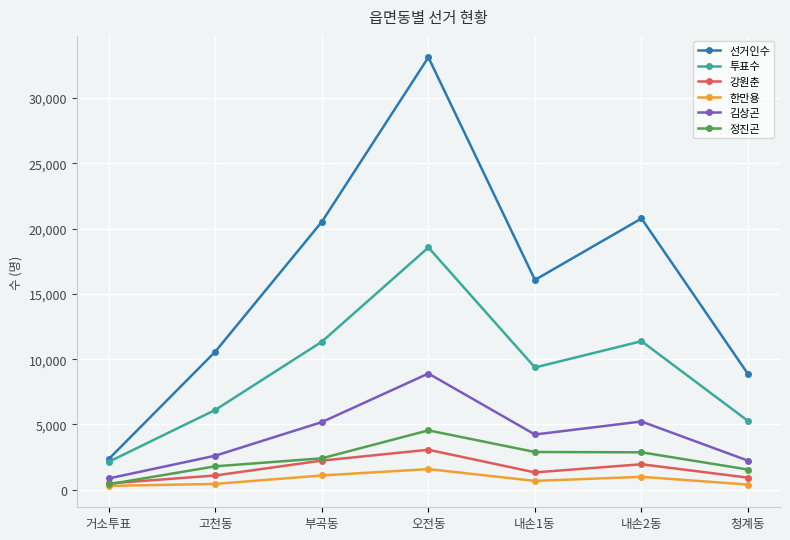

Which series has the largest range (max minus min)?

선거인수